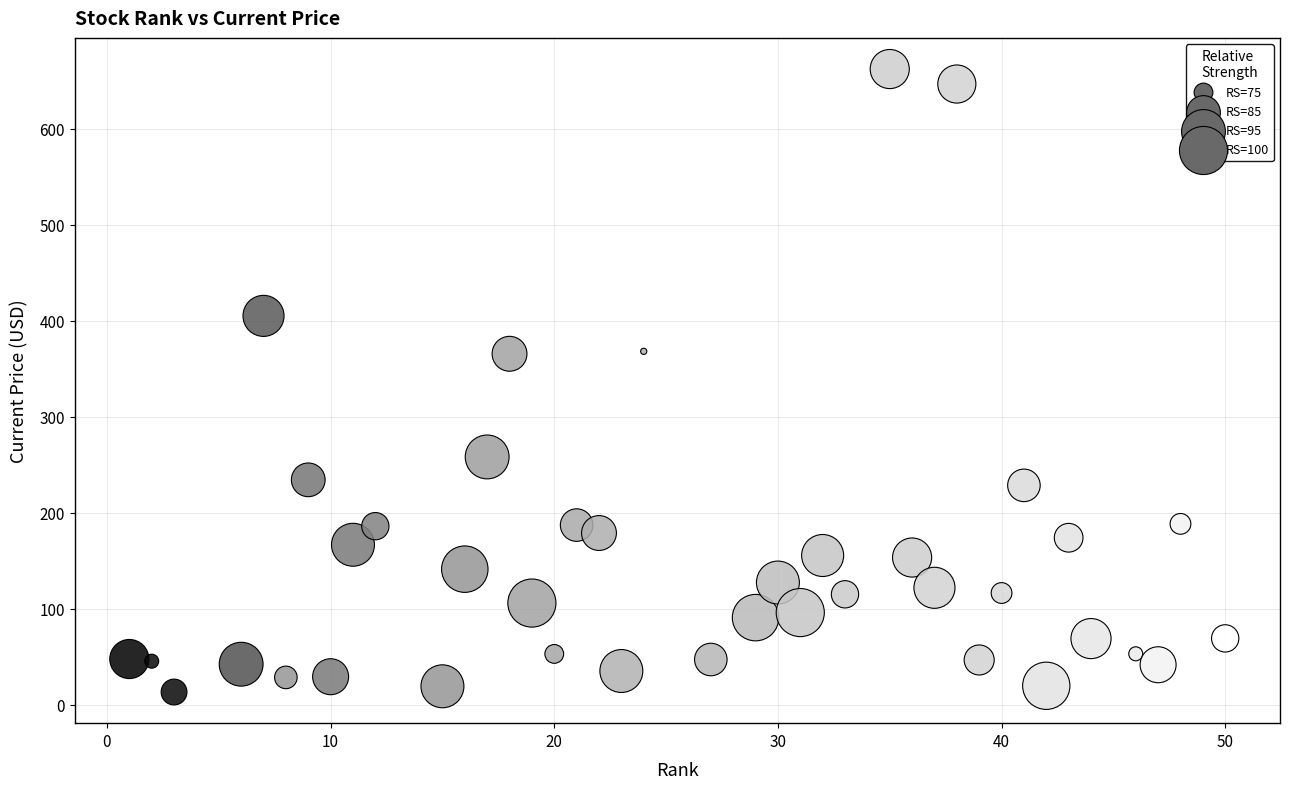

What is the range of Y values (max minus min)?

648.9